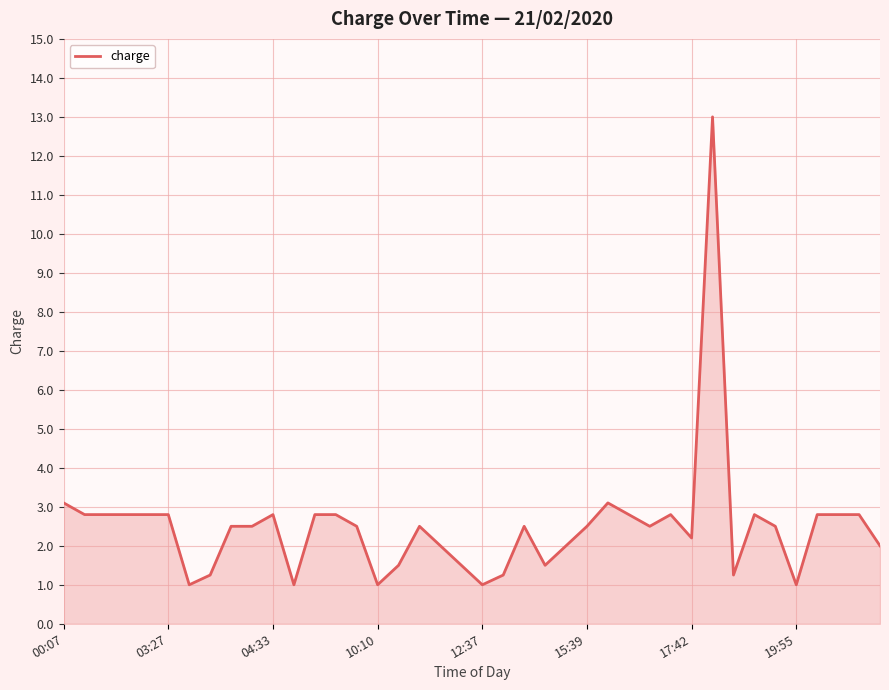

What is the difference between the maximum and minimum values?

12.0